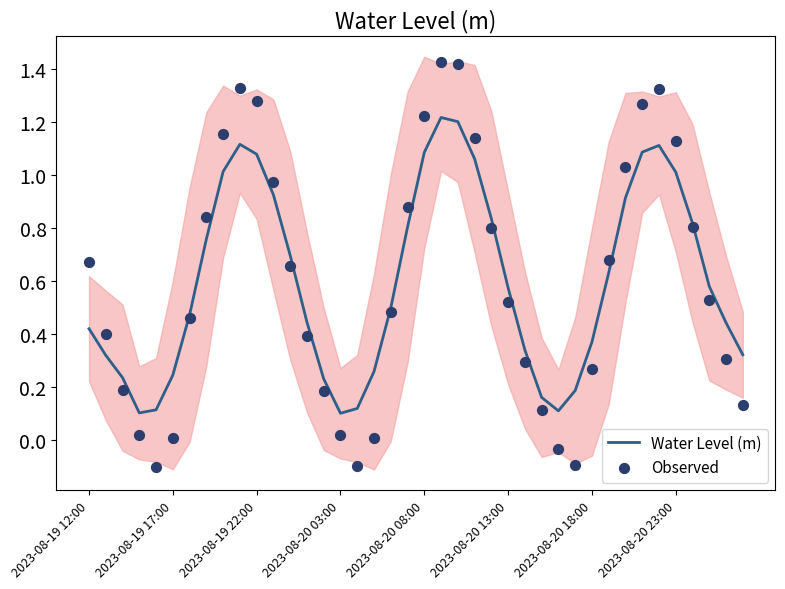

What is the total value across all series at 29?

0.1